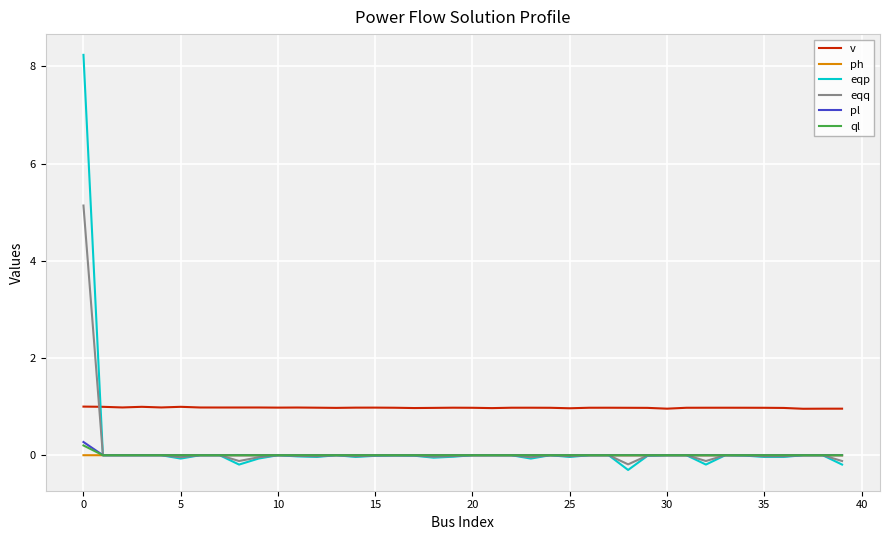

Which series has the widest spread of values?

eqp